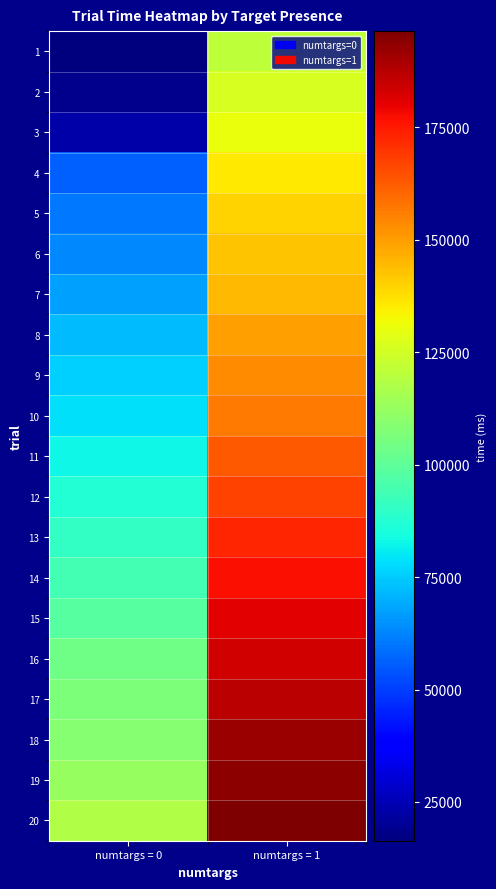

Which has a higher value, numtargs = 1 or numtargs = 0?

numtargs = 1